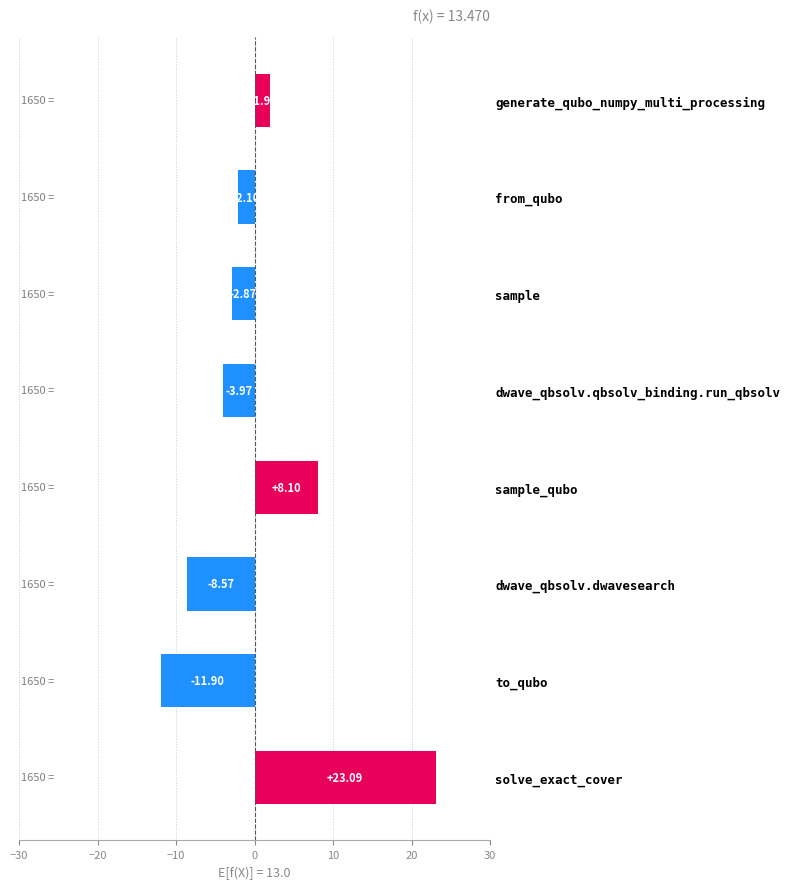

What is the change in value from sample_qubo to dwave_qbsolv.qbsolv_binding.run_qbsolv?

-12.1